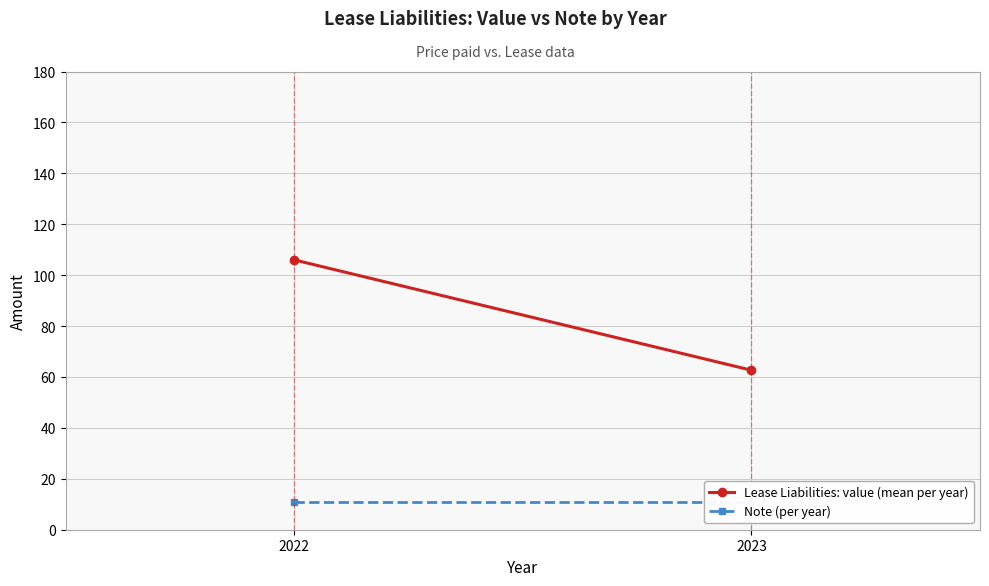

Which series changed the most between 2022 and 2023?

Lease Liabilities: value (mean per year)